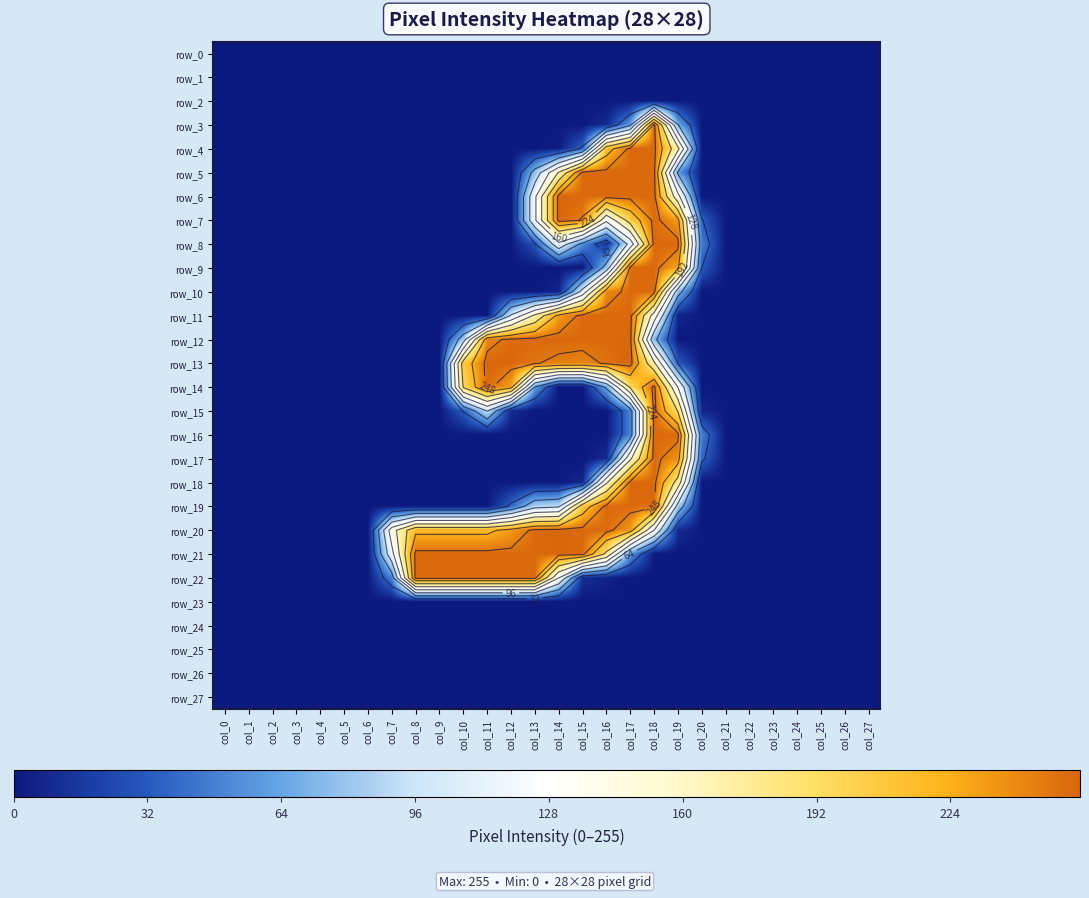

What value does the row_15 series have at col_18, to the nearest 5?

255